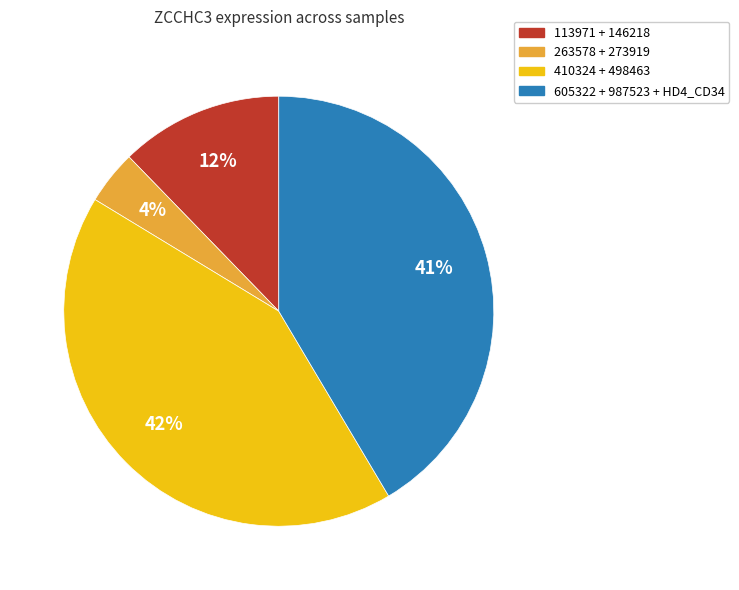

To the nearest percent, what is the average slice percentage?

25%